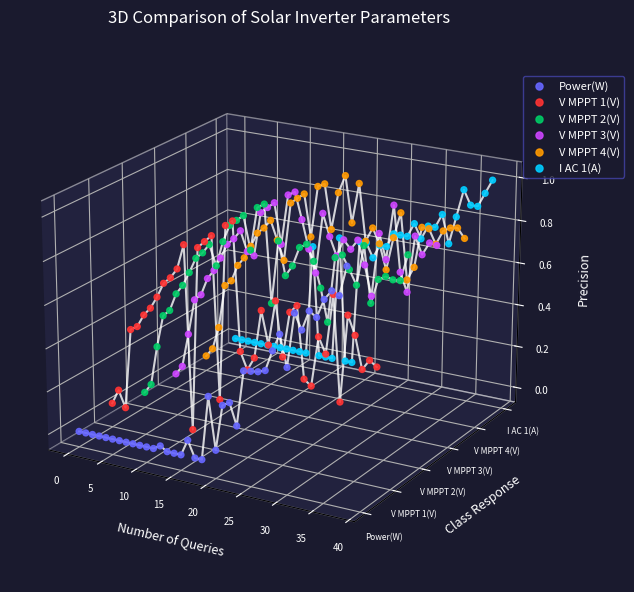

Which series contains the highest Y value?

V MPPT 4(V)